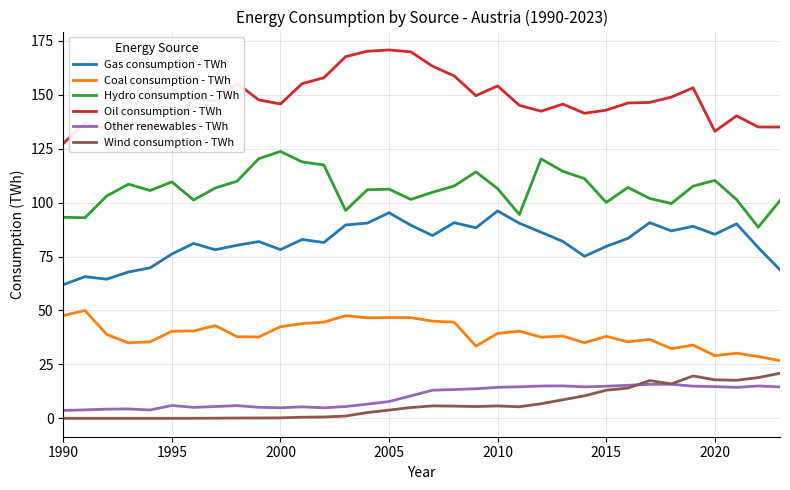

What is the minimum value for Hydro consumption - TWh?

88.6